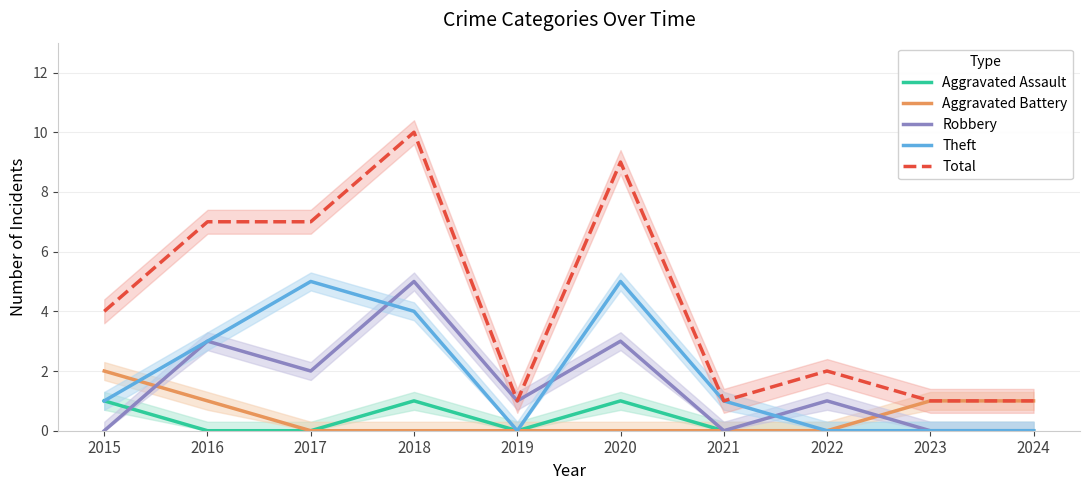

Reading right to left, extract all data points from this chart.

Aggravated Assault: 2024=0	2023=0	2022=0	2021=0	2020=1	2019=0	2018=1	2017=0	2016=0	2015=1
Aggravated Battery: 2024=1	2023=1	2022=0	2021=0	2020=0	2019=0	2018=0	2017=0	2016=1	2015=2
Robbery: 2024=0	2023=0	2022=1	2021=0	2020=3	2019=1	2018=5	2017=2	2016=3	2015=0
Theft: 2024=0	2023=0	2022=0	2021=1	2020=5	2019=0	2018=4	2017=5	2016=3	2015=1
Total: 2024=1	2023=1	2022=2	2021=1	2020=9	2019=1	2018=10	2017=7	2016=7	2015=4